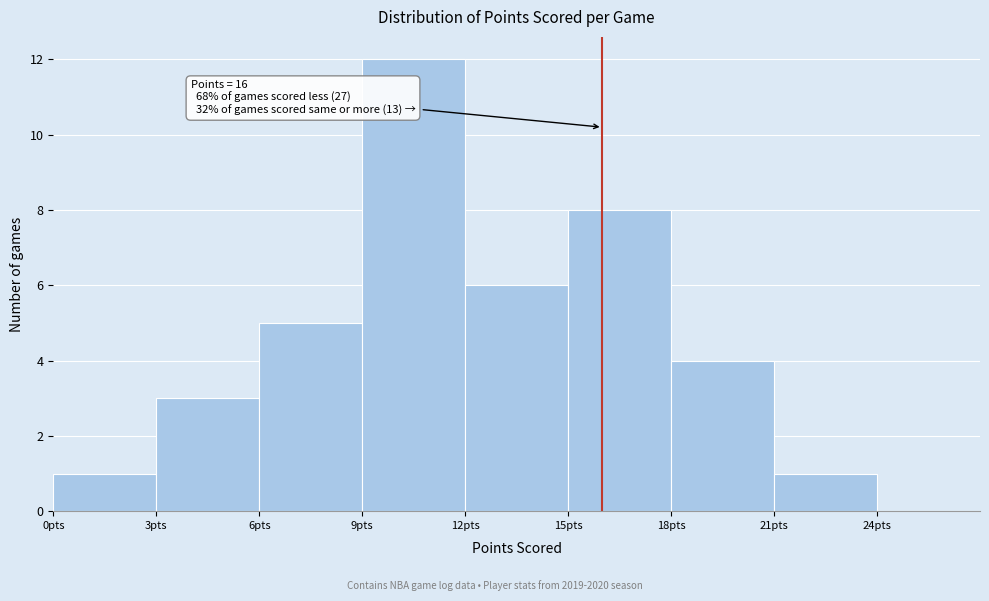

Which range on the x-axis has the tallest bar?

9 to 12